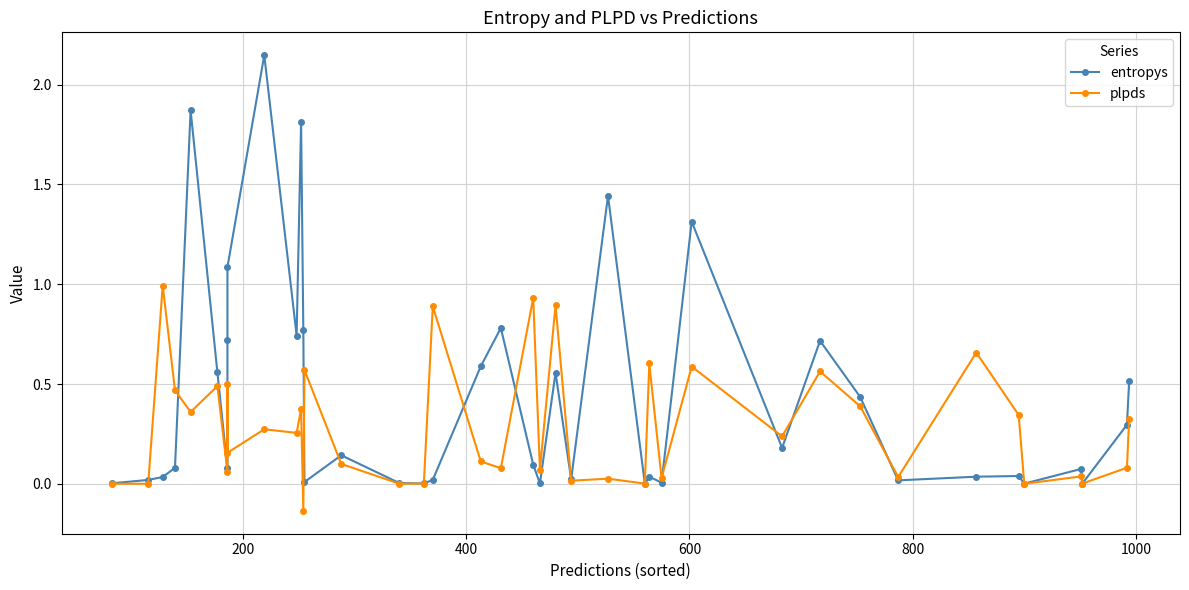

Which series has the largest total across all categories?

entropys